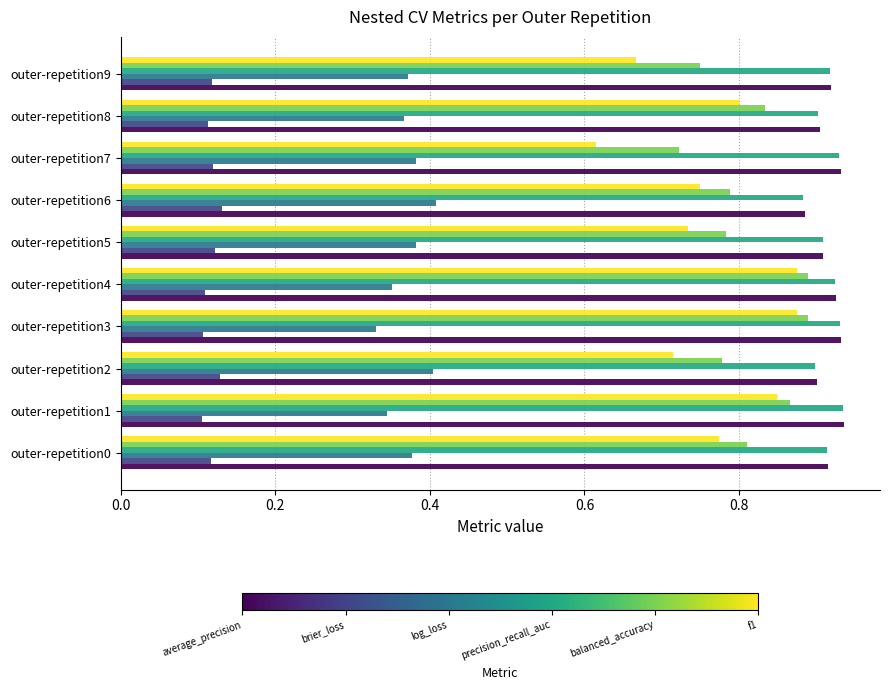

What is the total value across all series at outer-repetition7?

3.7